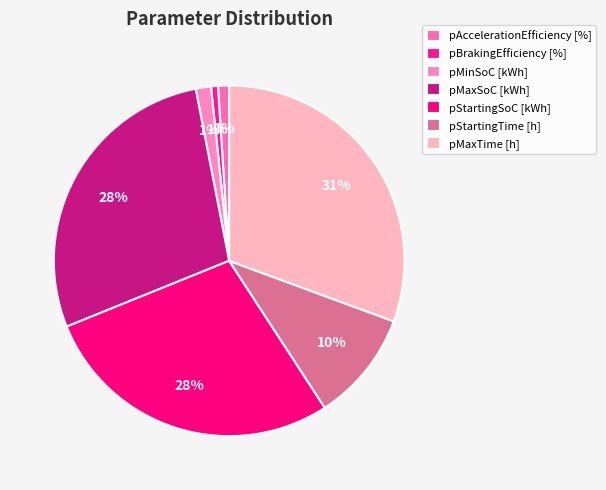

Is there a majority slice in this chart?

No